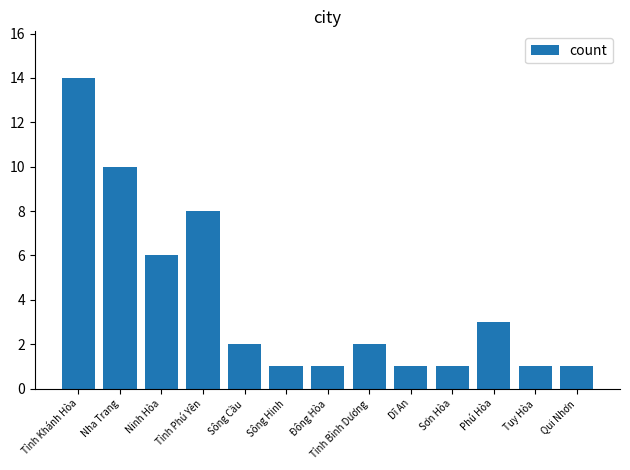

What is the sum of the values at Sông Hinh and Nha Trang?

11